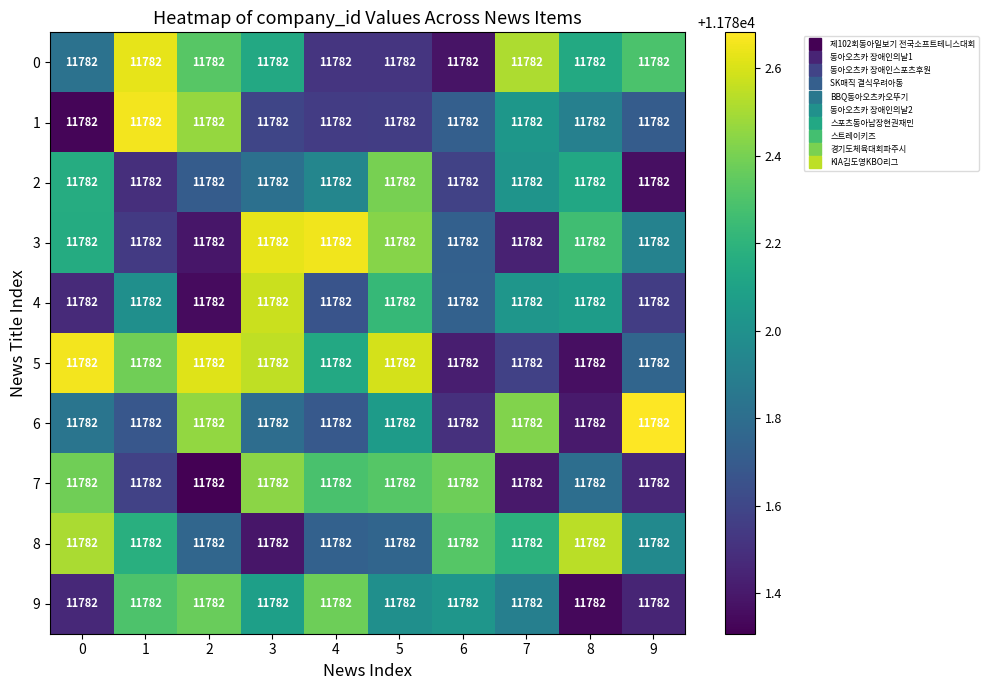

Is the value of 3 at 6 greater than the value of 6 at 8?

Yes